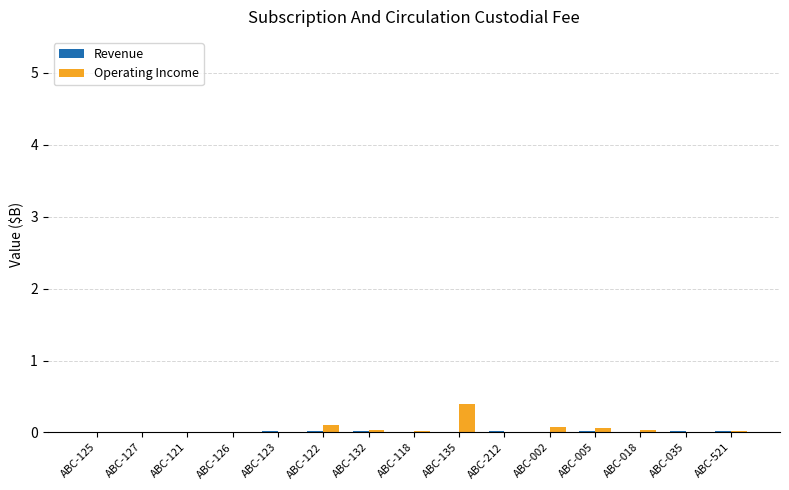

Which series has the largest range (max minus min)?

Operating Income